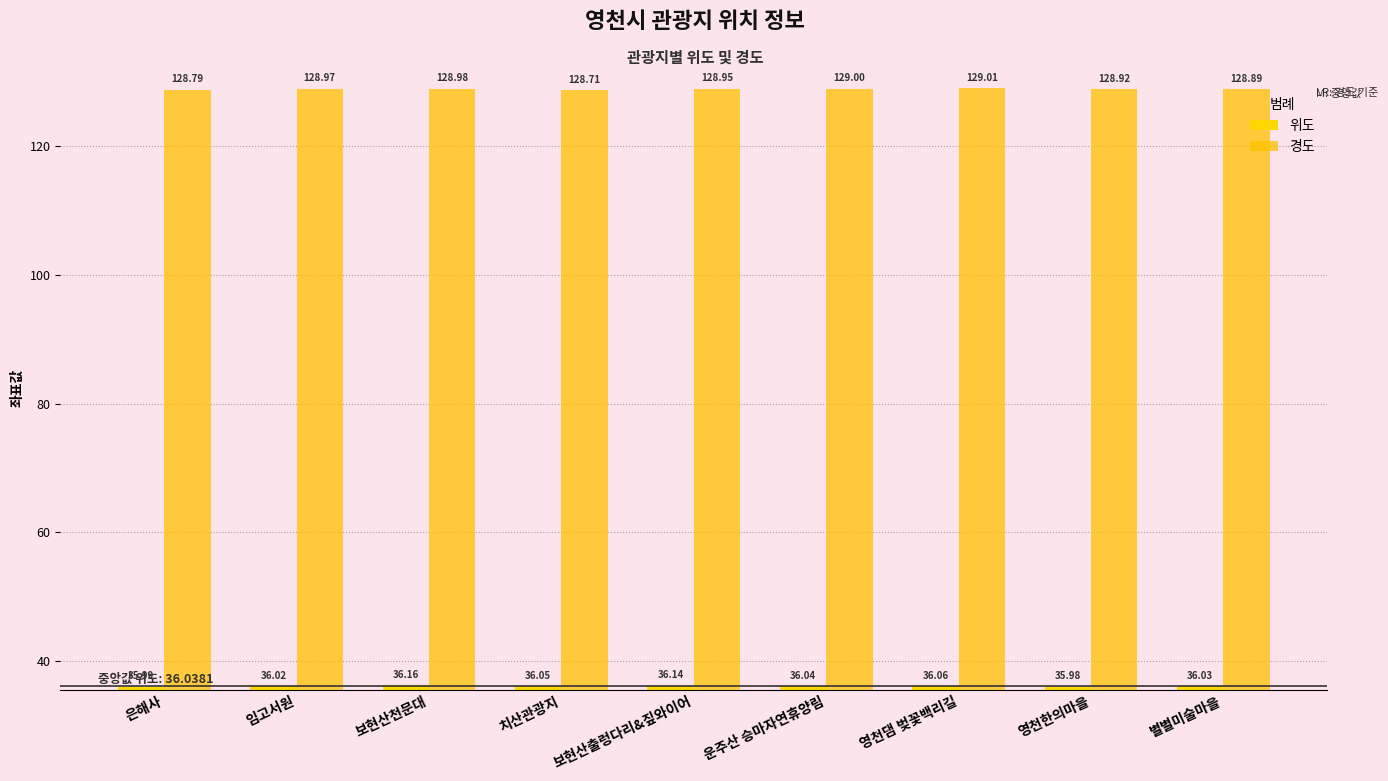

What is the smallest value displayed?

36.0